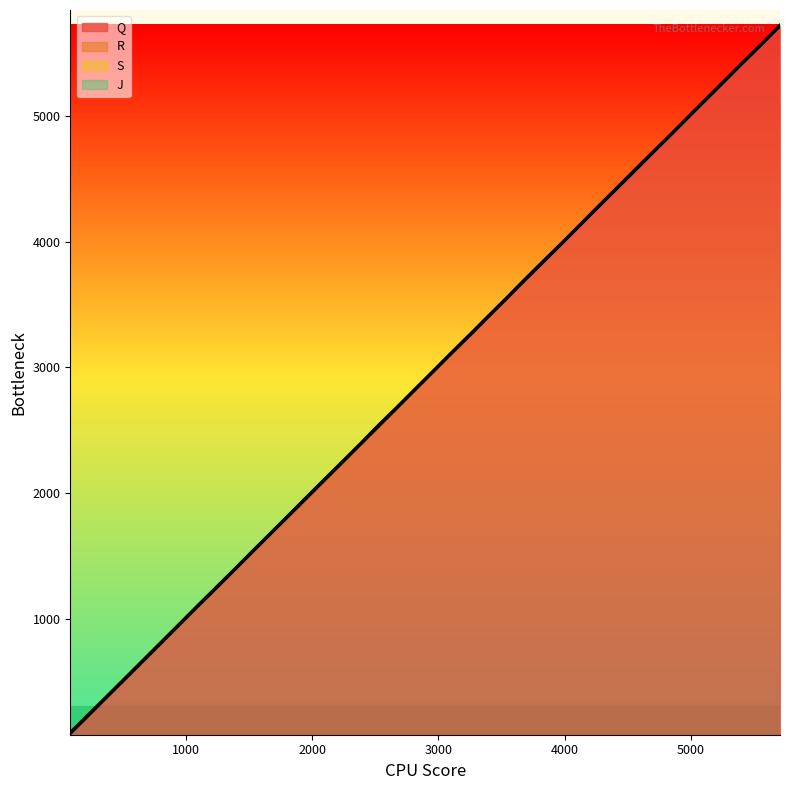

What is the maximum value for Q?

5707